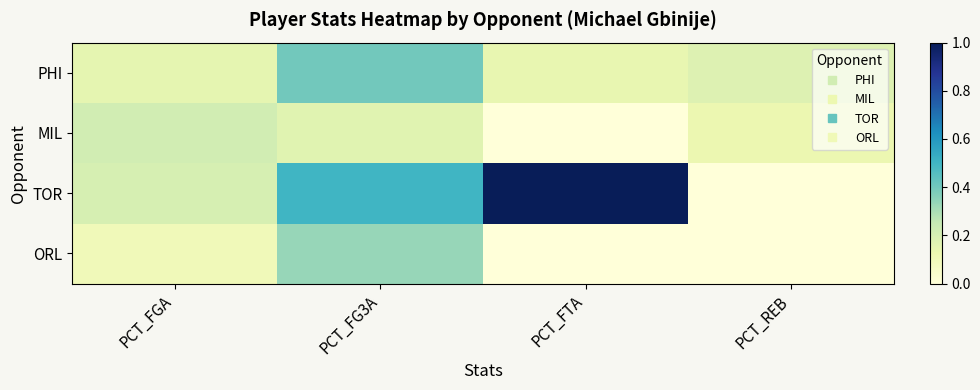

Which category has the lowest value across all series?

PCT_FTA